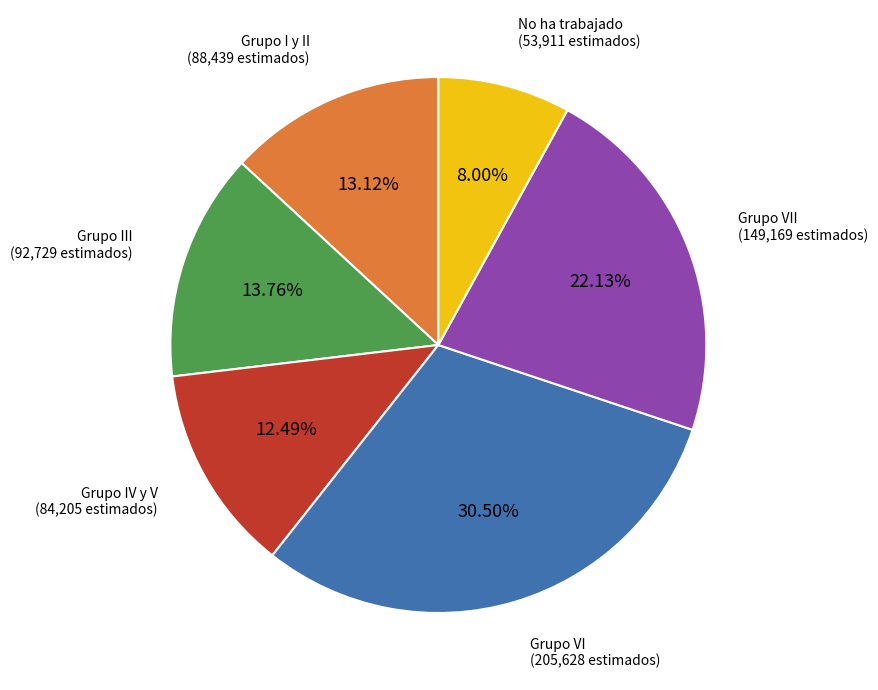

Count the number of slices in the pie.

6